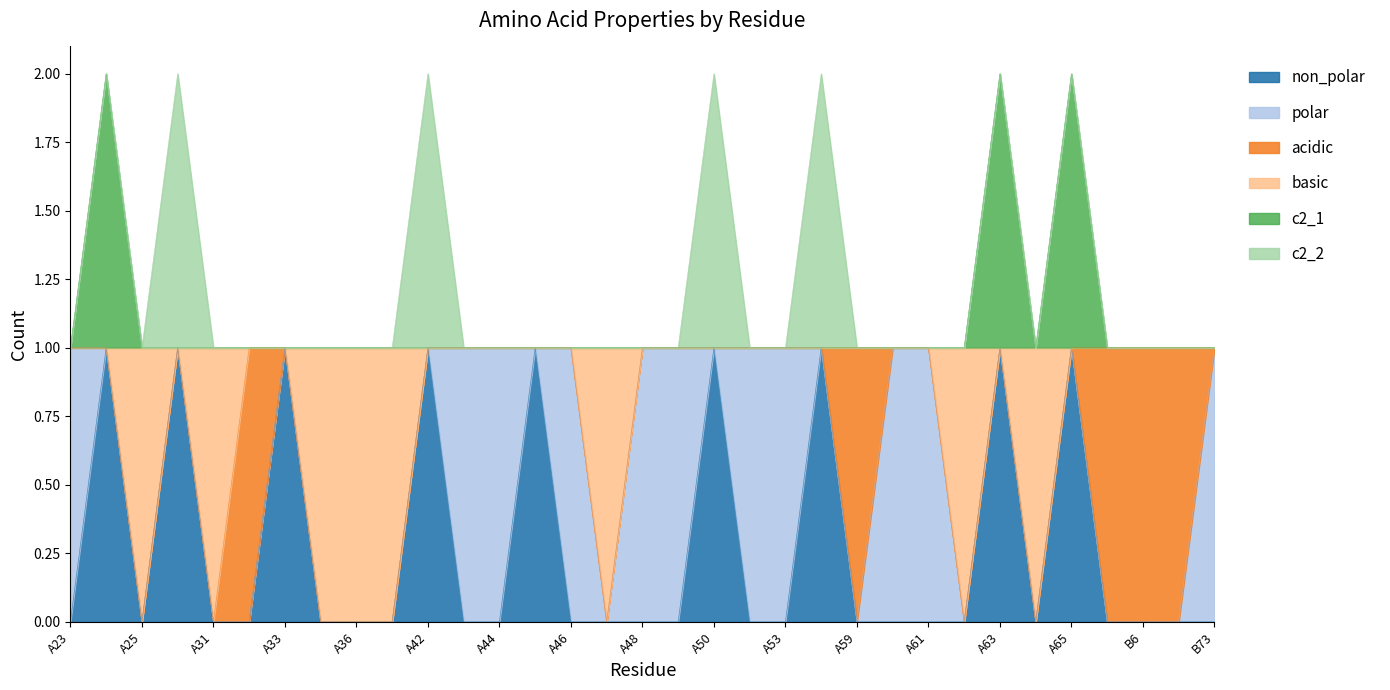

The non_polar series shows 0 at A66. True or false?

True